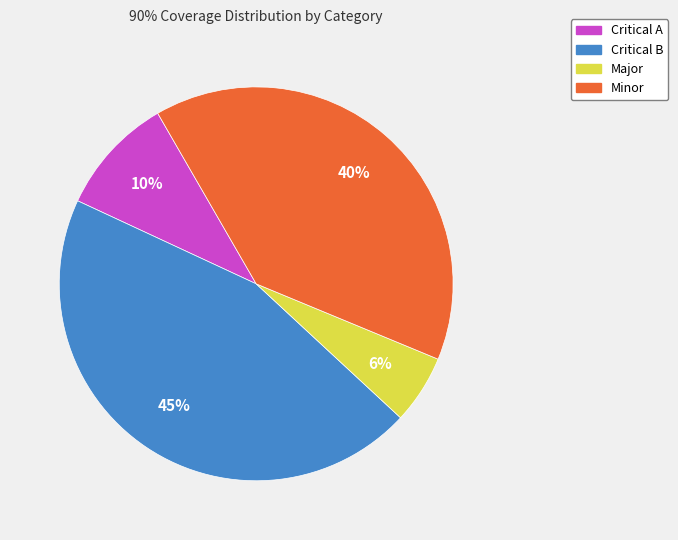

Combined, do Minor and Critical B account for over 50%?

Yes